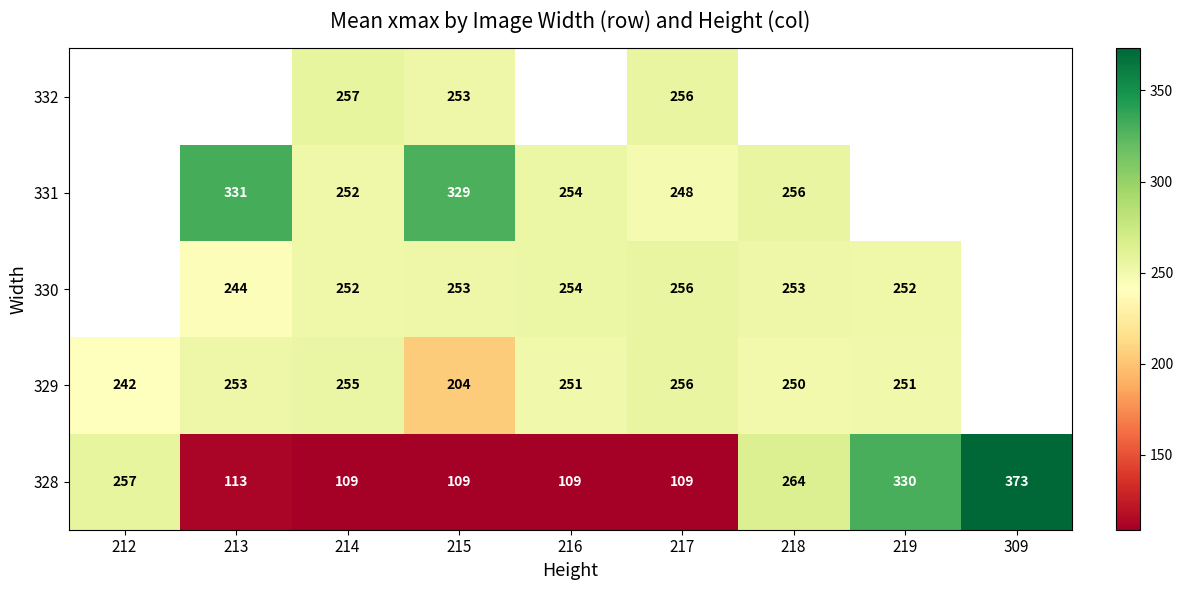

What is the total value across all series at 217?

1125